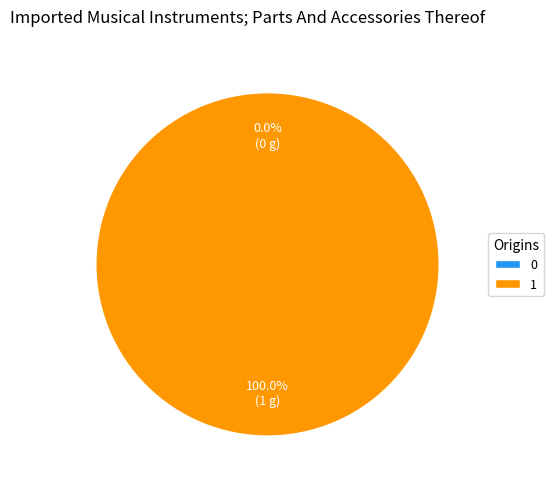

To the nearest percent, what is the difference between the largest and smallest slice percentages?

100%